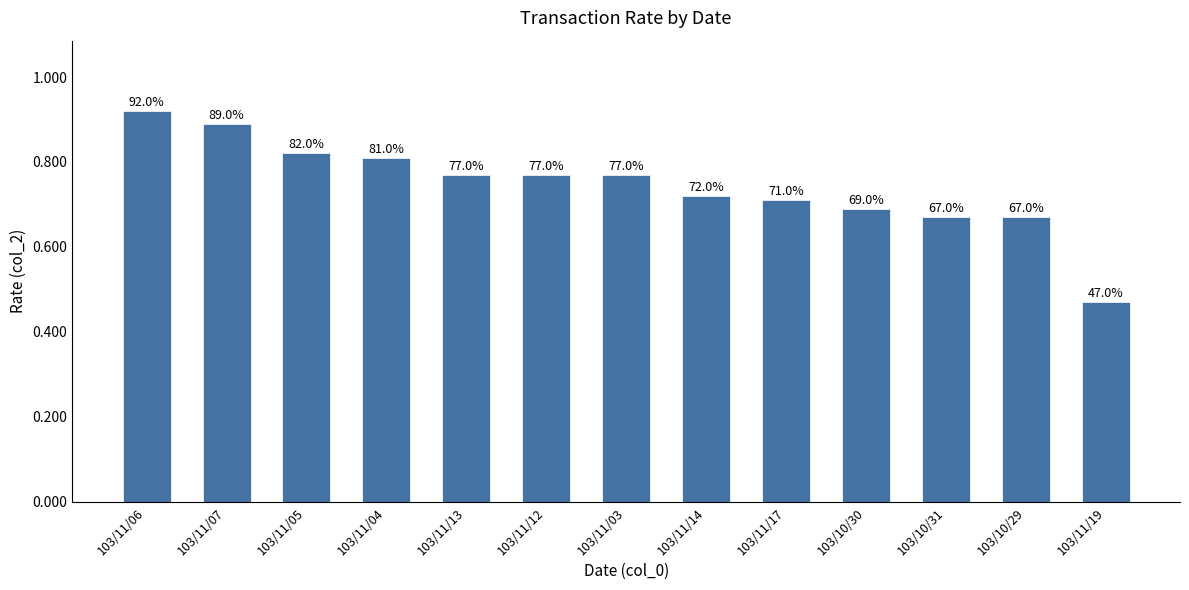

Are the bars horizontal?

No